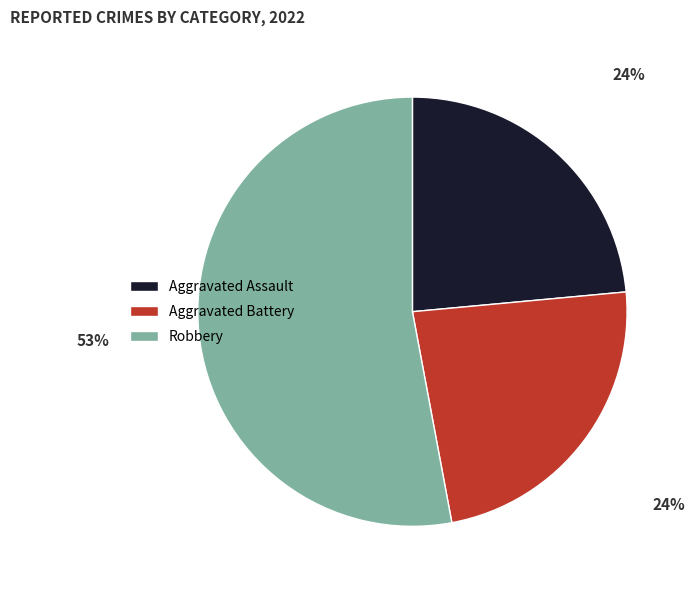

How many segments does this pie chart have?

3